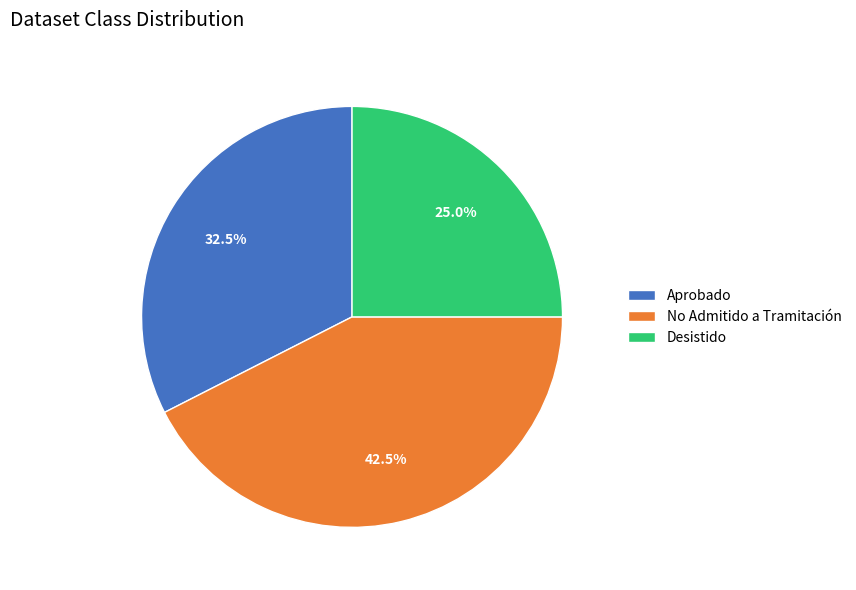

Which slice is the largest?

No Admitido a Tramitación